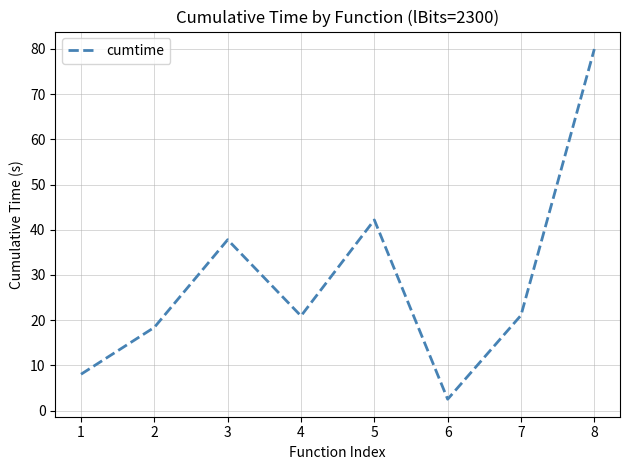

True or false: the data shows 8.7 at 2.

False